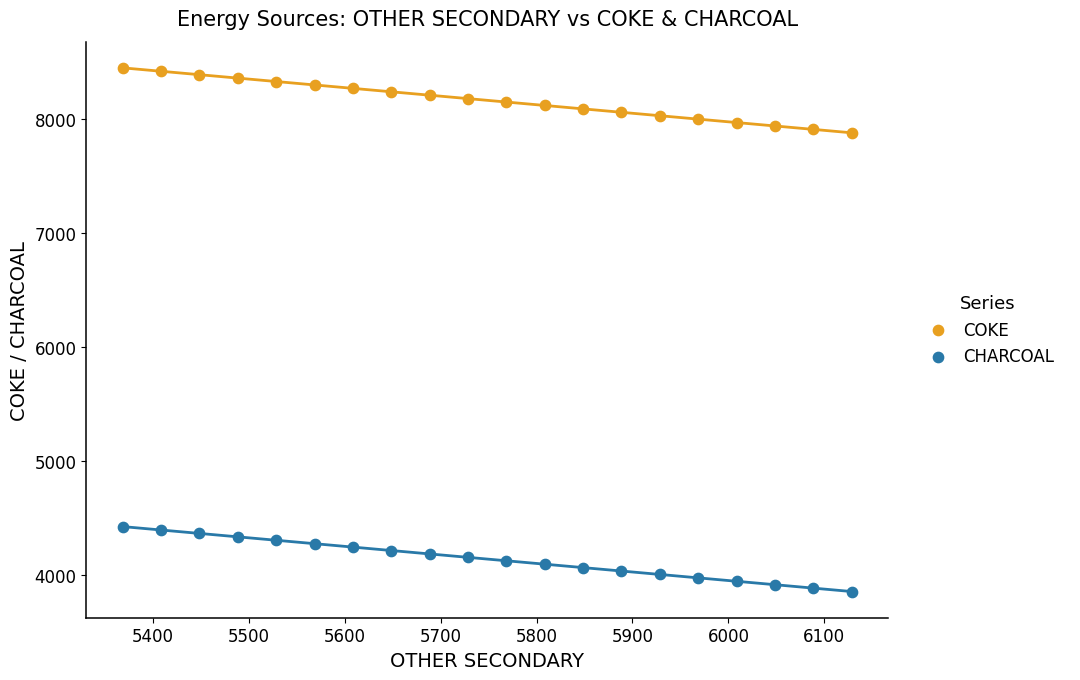

Which series reaches the minimum Y coordinate?

CHARCOAL